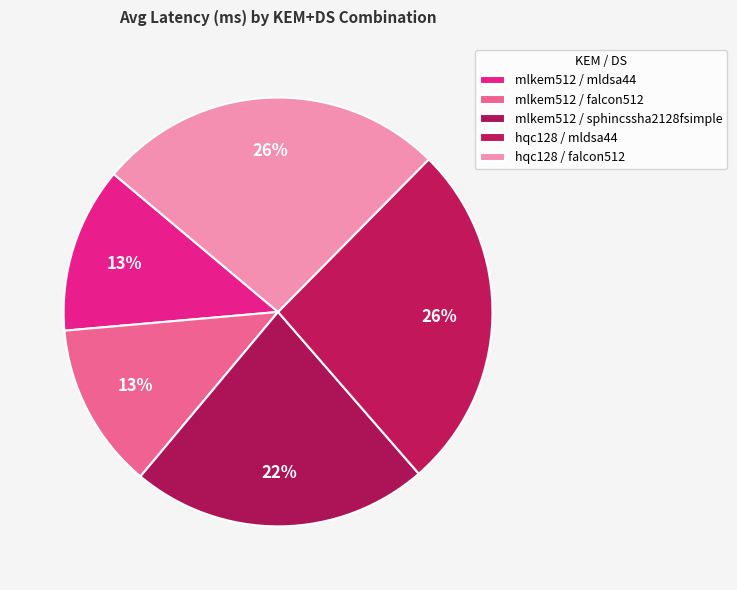

Do mlkem512 / falcon512 and mlkem512 / sphincssha2128fsimple together represent more than half of the pie?

No